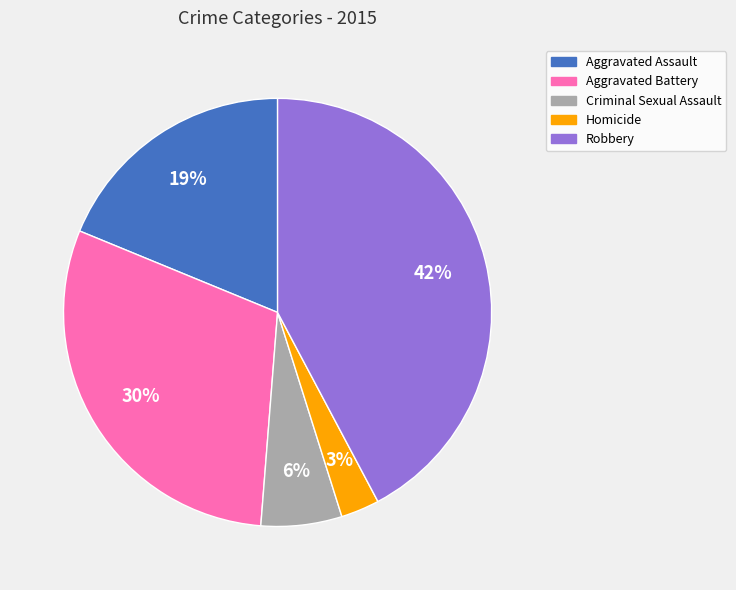

Which slice is the smallest?

Homicide